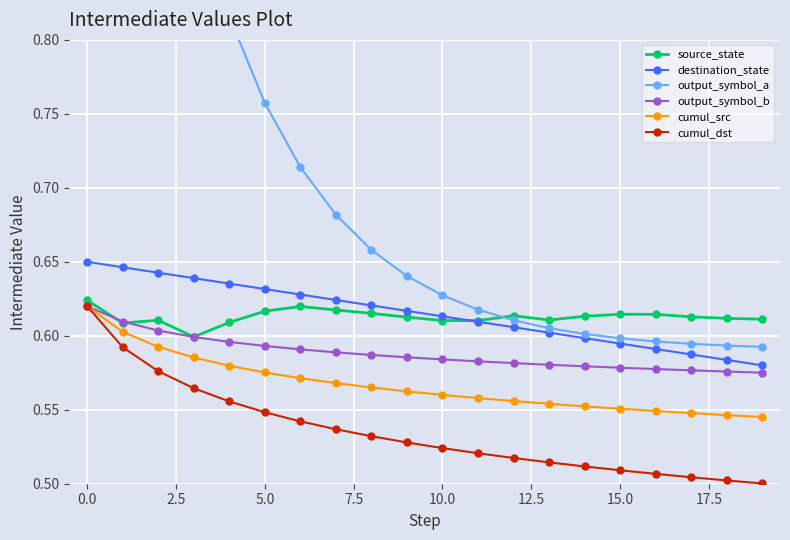

Is it true that destination_state equals 0.1 at 15.0?

False